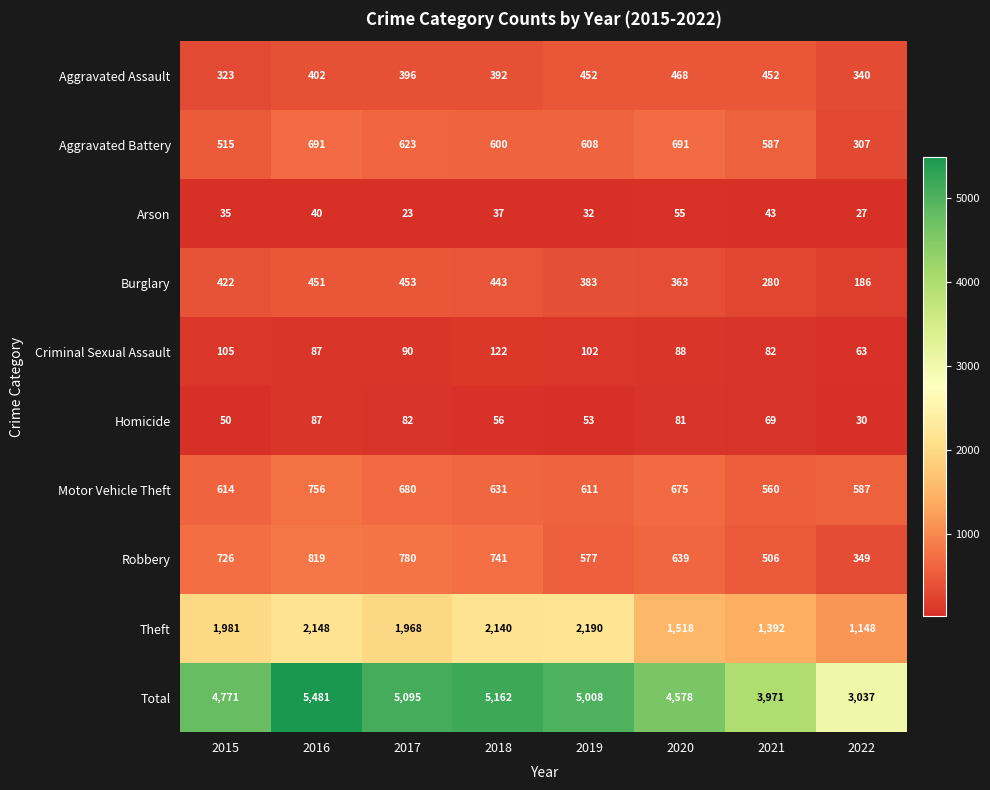

Which series has the largest total across all categories?

Total